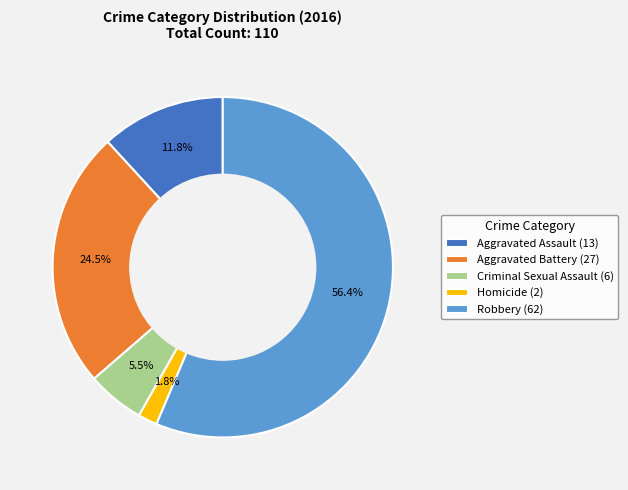

To the nearest percent, what is the difference between the largest and smallest slice percentages?

55%